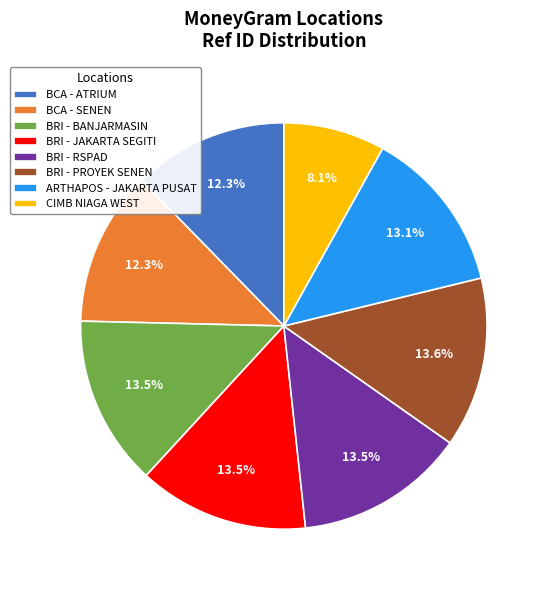

Which category has the smallest portion of the pie?

CIMB NIAGA WEST